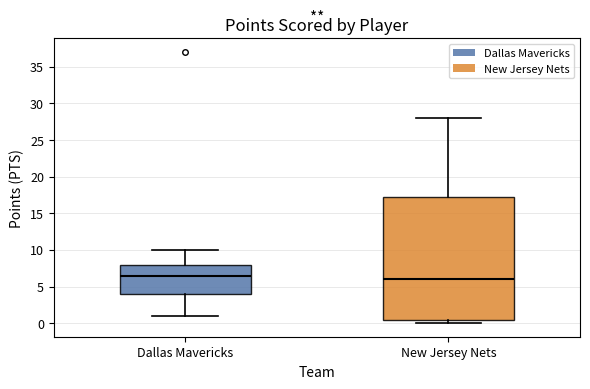

Reading left to right, transcribe this box plot: for each box, give where its median line is, the range the box spans, and where its two whiskers end, as read against the y-axis. The values are not printed on the chart, so give them approximately, as read against the axis.

Dallas Mavericks: median 6.5, box 4.0 to 8.0, whiskers 1.0 to 10.0
New Jersey Nets: median 6.0, box 0.5 to 17.5, whiskers 0.0 to 28.0